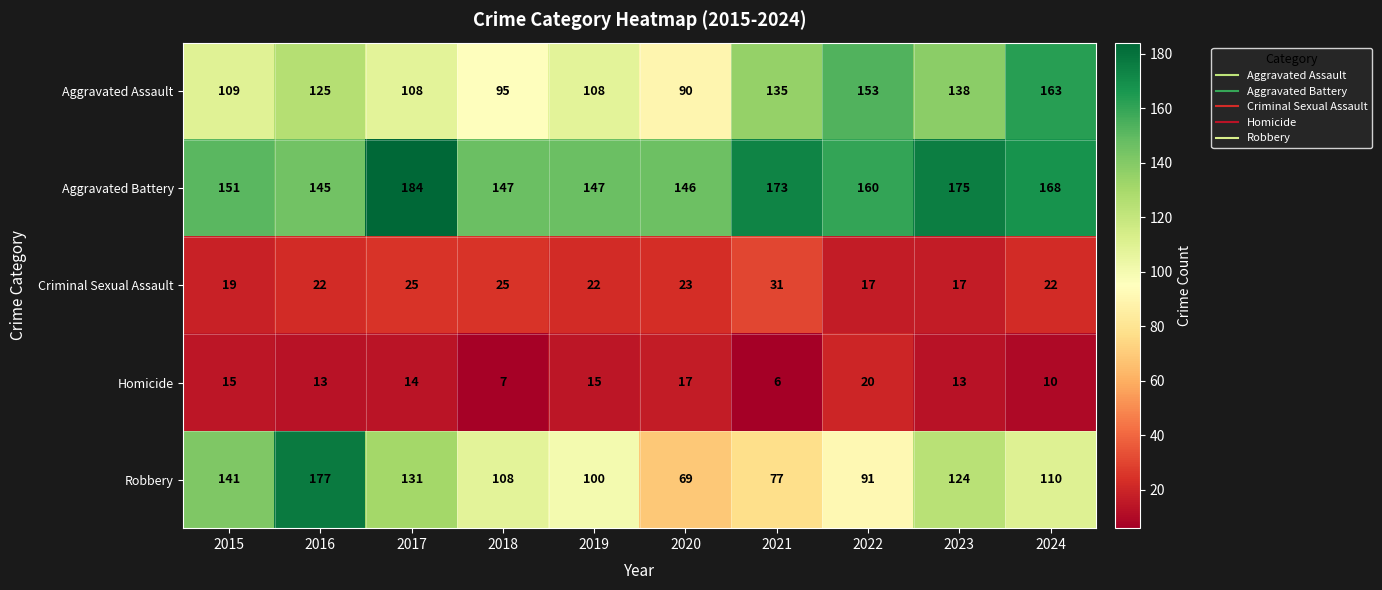

At which label is Aggravated Battery closest to 164?

2022